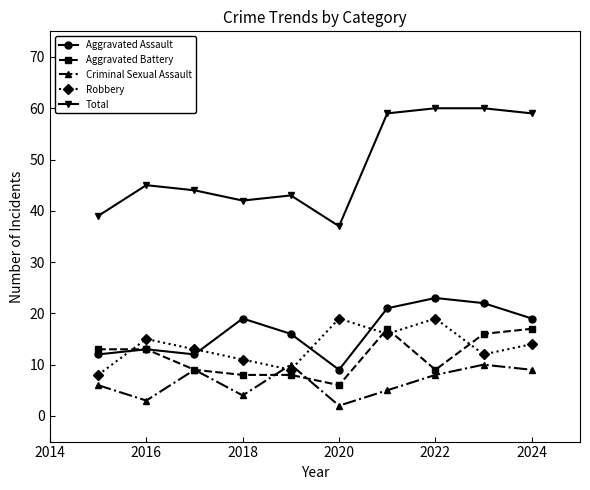

True or false: Aggravated Assault and Total cross at least once.

False